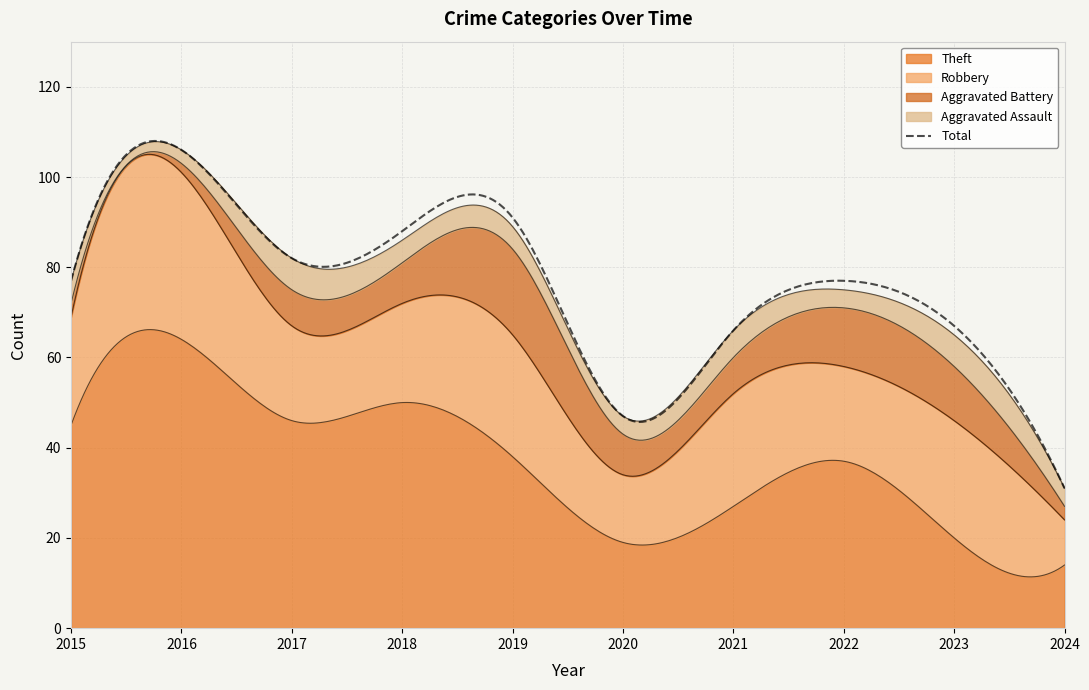

What are all the series names shown in the legend?

Theft, Robbery, Aggravated Battery, Aggravated Assault, Total